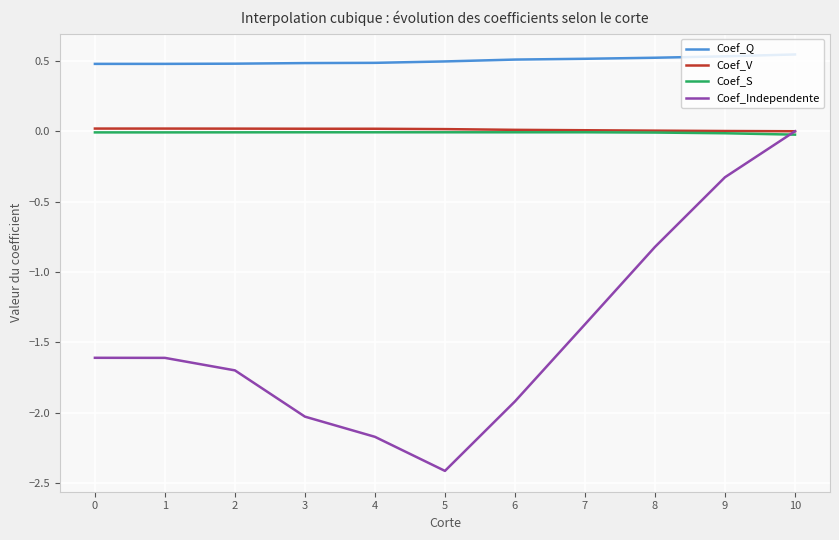

What is the minimum value shown in the chart?

-2.4